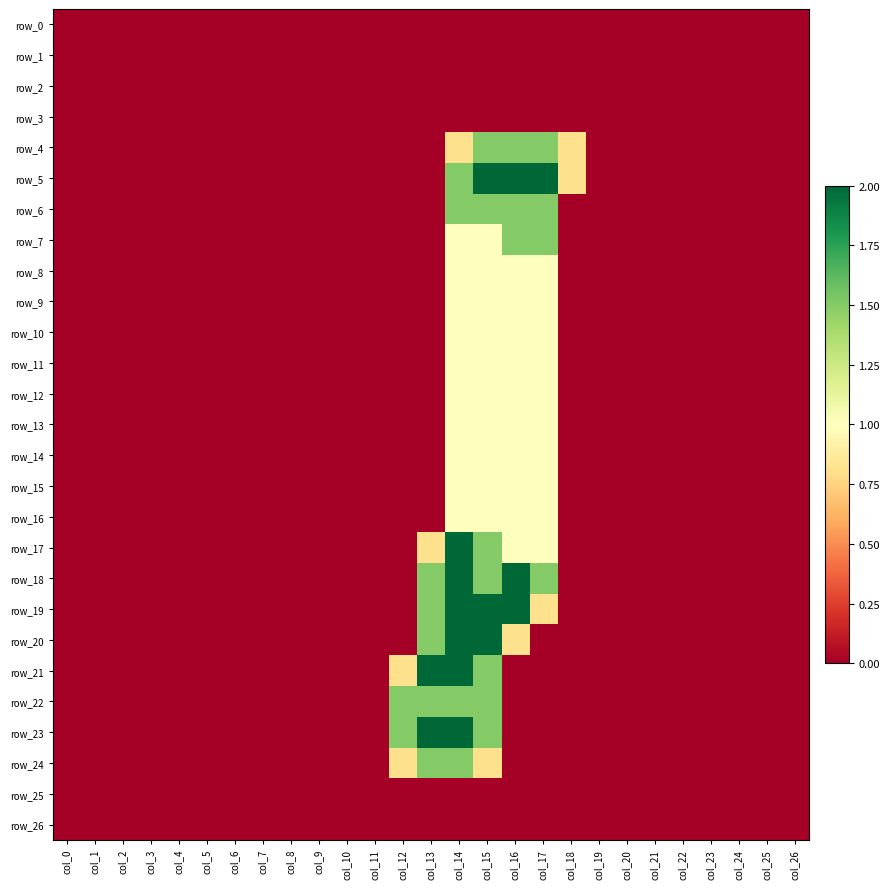

Which category has the lowest value in the row_24 series?

col_0